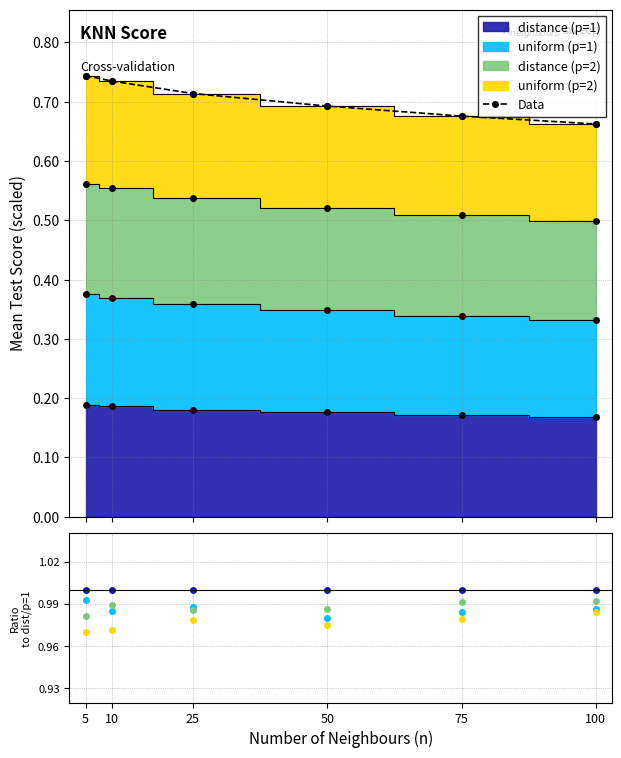

Between 25 and 75, which series saw the biggest shift?

Data